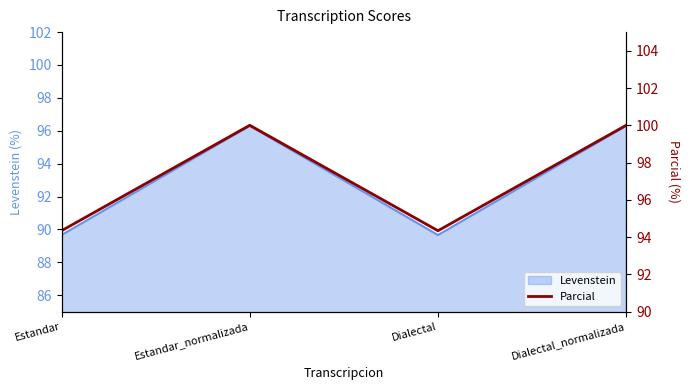

The value at Estandar_normalizada is 100.0. True or false?

True